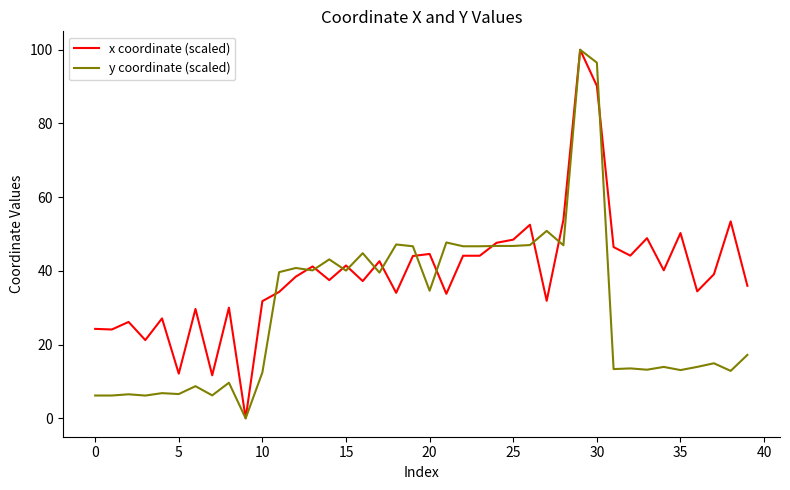

What is the highest value of the y coordinate (scaled) series?

100.0